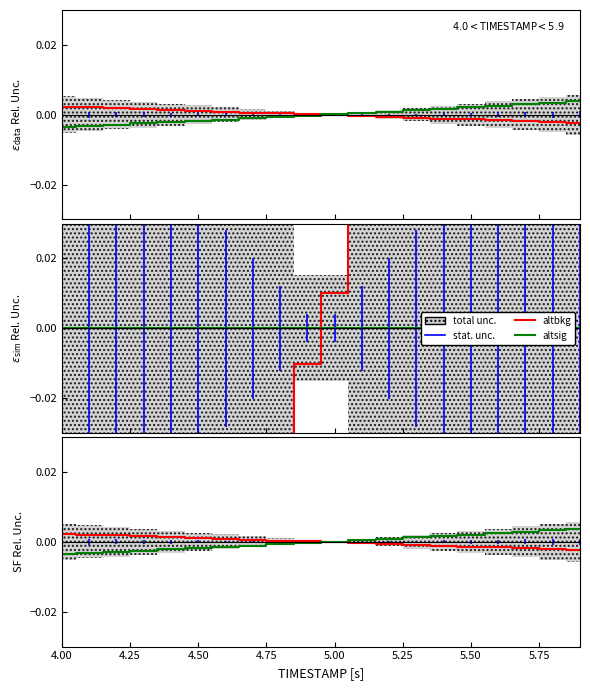

List the series in order of their overall mean, highest first.

altsig, altbkg